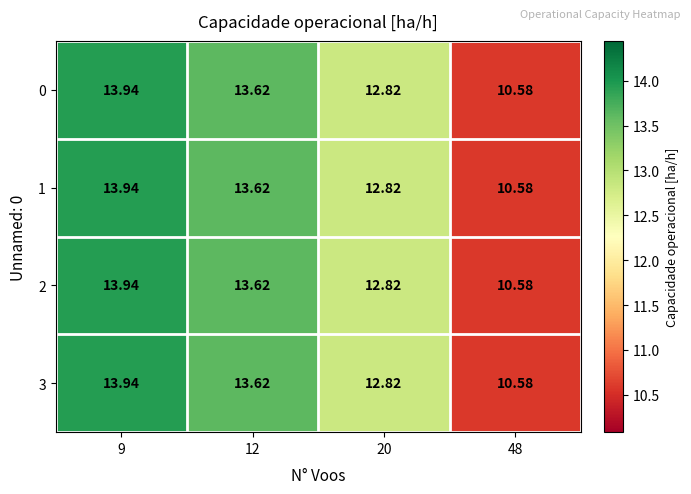

What is the maximum value shown in the chart?

13.9